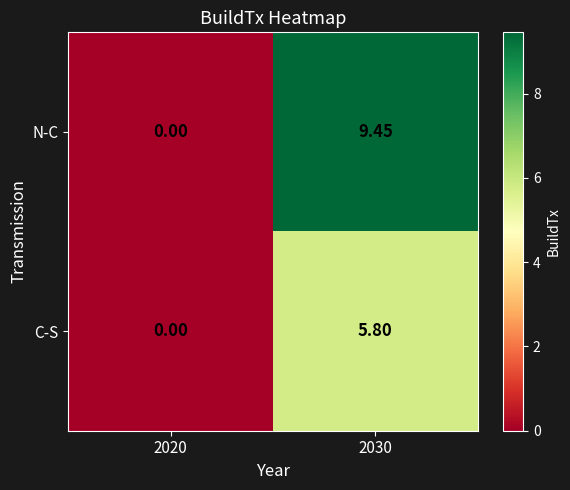

Is the value of N-C at 2030 greater than the value of C-S at 2030?

Yes